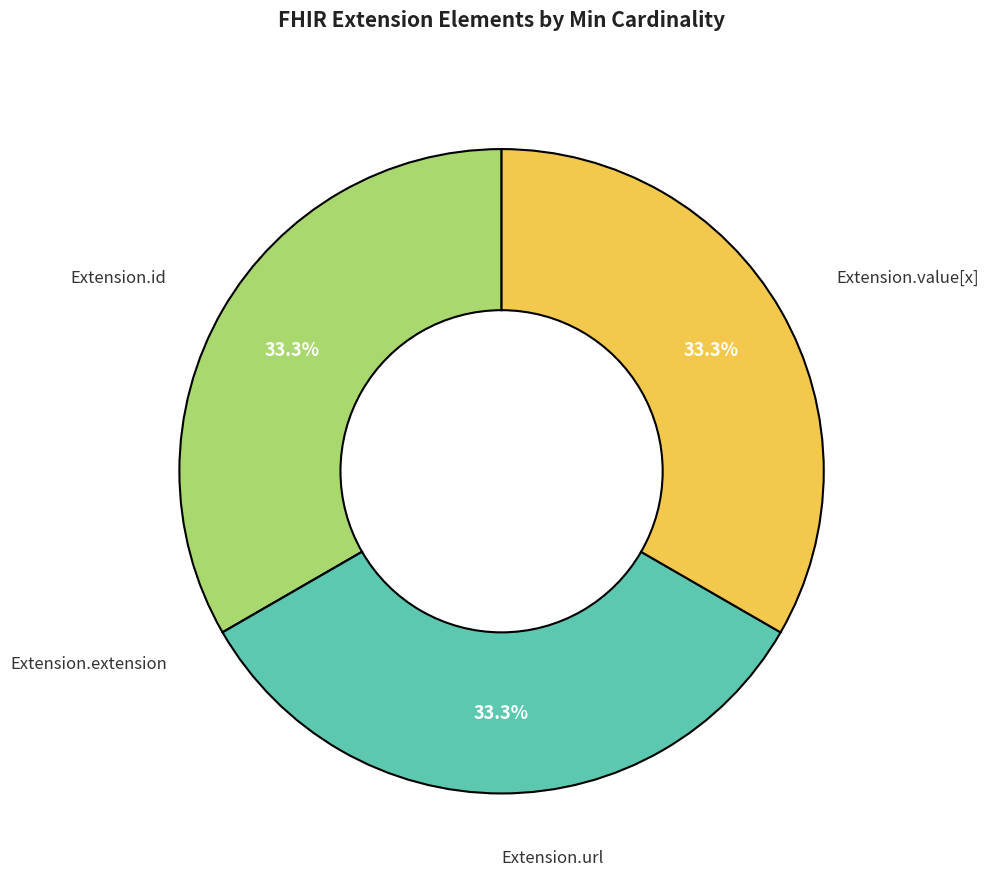

Approximately how many times larger is the value at Extension.id compared to Extension.url?

1.0